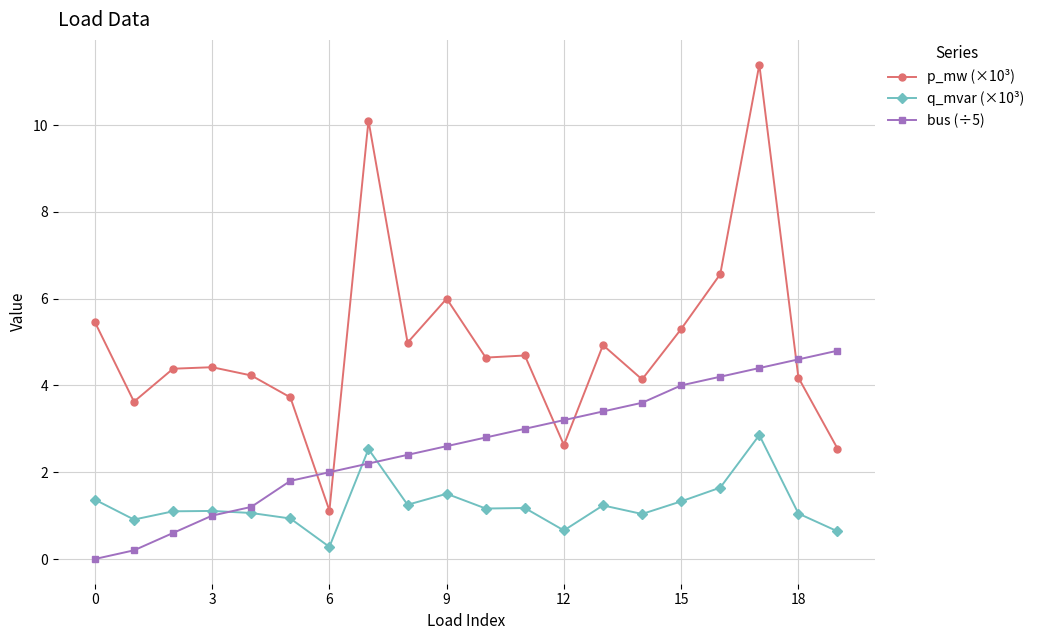

Which series has the largest range (max minus min)?

p_mw (×10³)